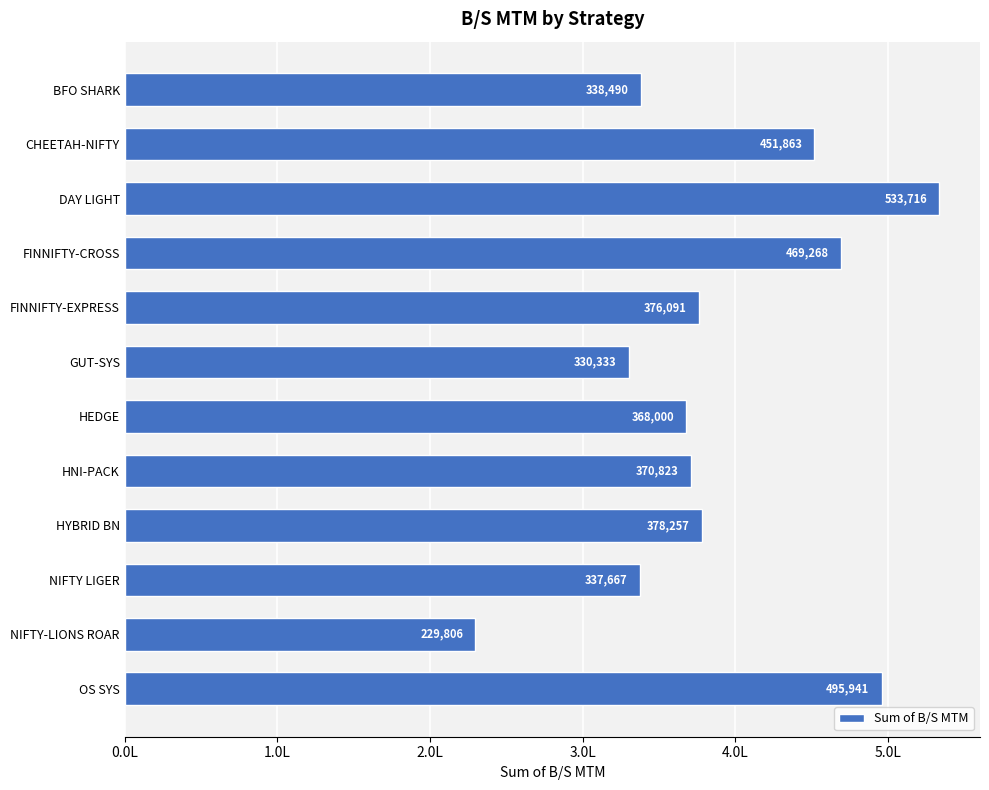

Does the chart contain any negative values?

No